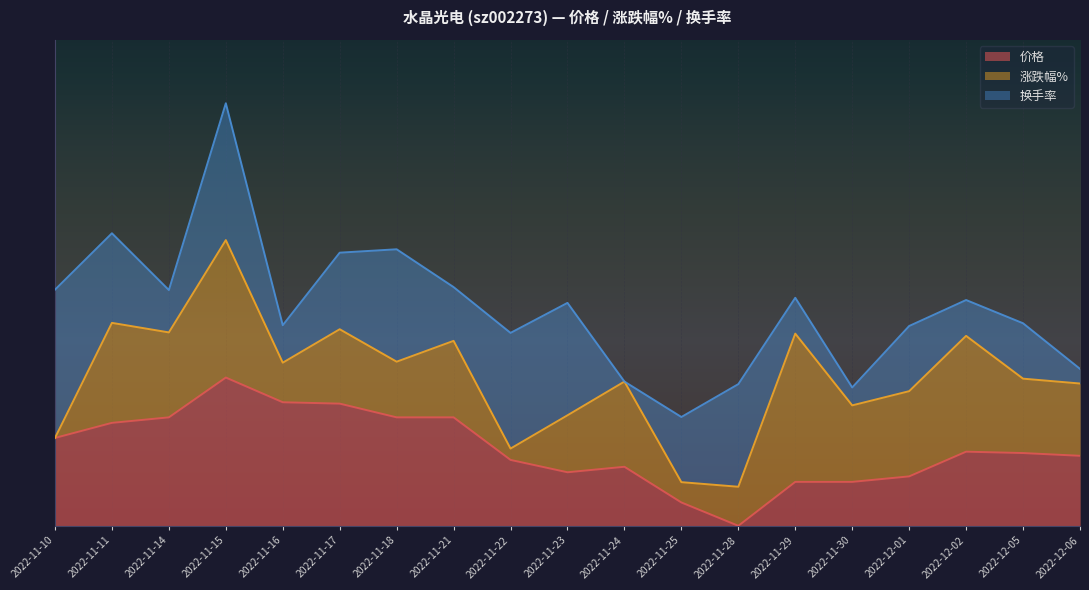

Reading right to left, list all the values displayed in this chart.

价格: 12.4	12.5	12.6	12.8	12.7	12.7	12.6	12.6	12.2	12.2	12.2	11.9	11.8	12.1	12.1	12.1	12.3	12.3	12.3
涨跌幅%: -2.9	0.9	0.3	2.3	-1.4	-0.1	-0.8	0.0	-2.5	-0.7	0.3	-2.1	-1.4	2.7	0.0	0.3	1.5	-0.1	-0.2
换手率: 1.7	1.3	1.0	1.6	1.0	1.2	1.5	1.1	1.5	1.5	0.8	1.2	1.4	1.0	0.9	1.2	1.0	1.1	0.9